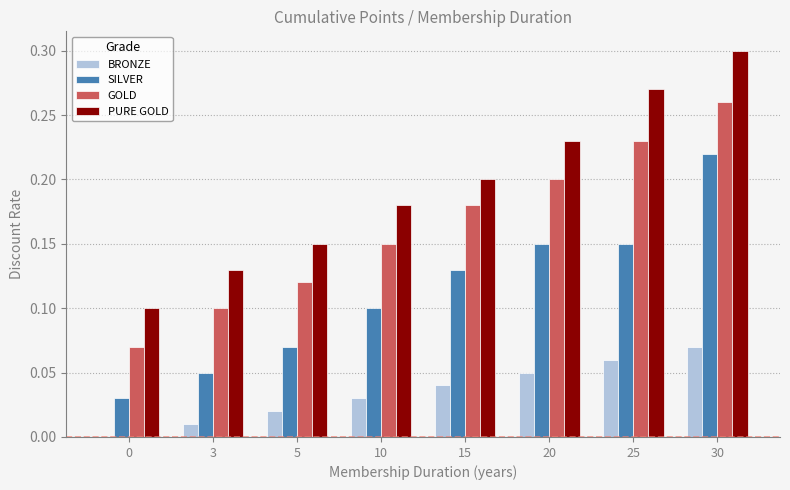

Which series changed the most between 15 and 25?

PURE GOLD